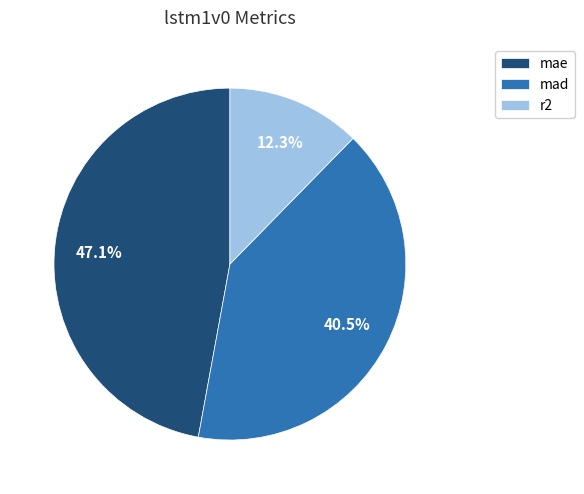

What is the total percentage of mad and r2?

52.9%